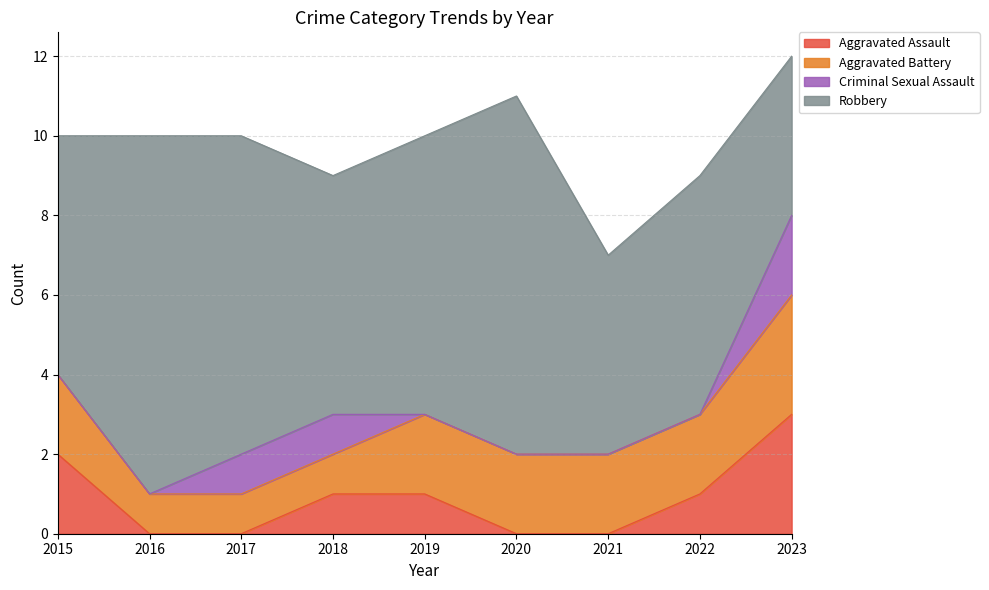

What is the difference between the maximum and minimum values in the Aggravated Battery series?

2